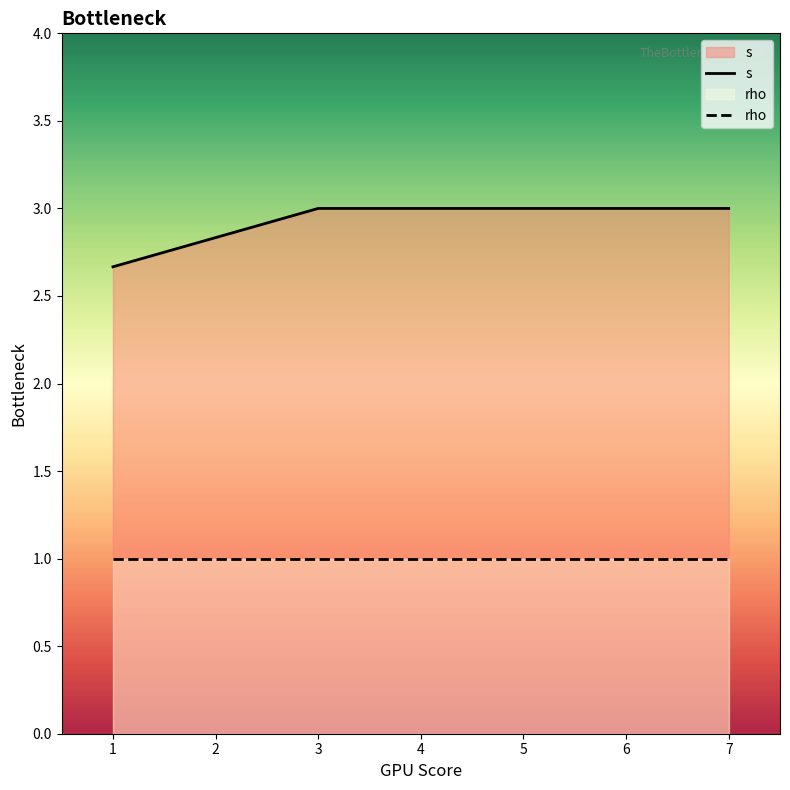

What is the value of the rho point at the 4th from the left?

1.0